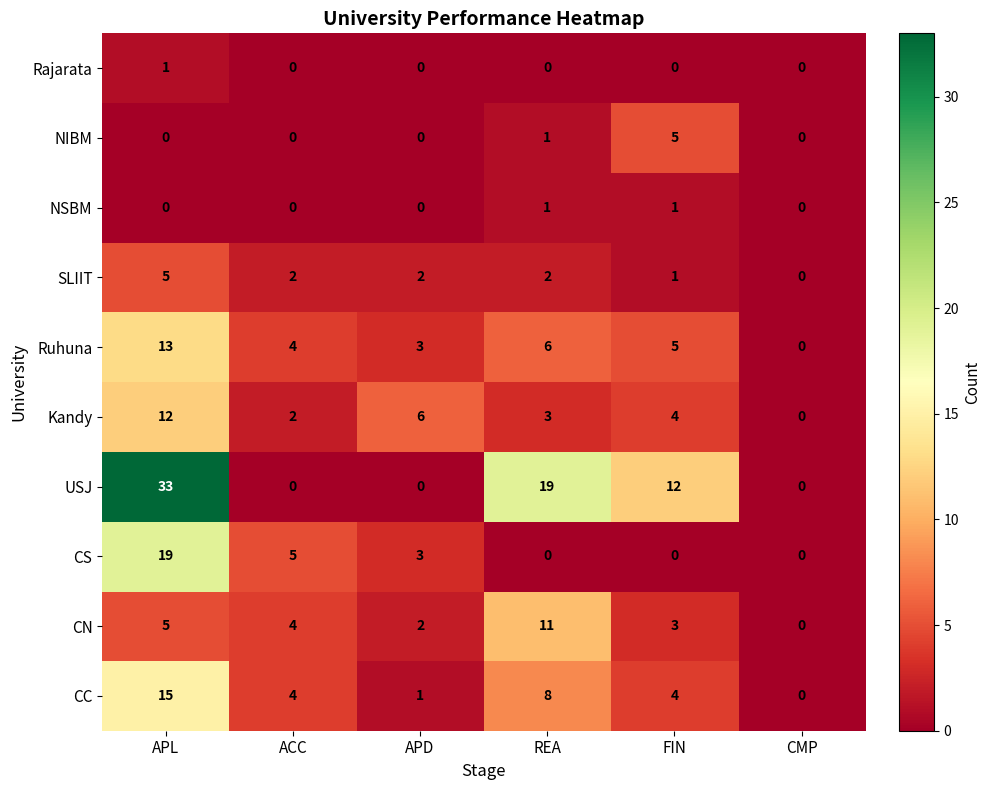

Is it true that Ruhuna equals 6 at REA?

True